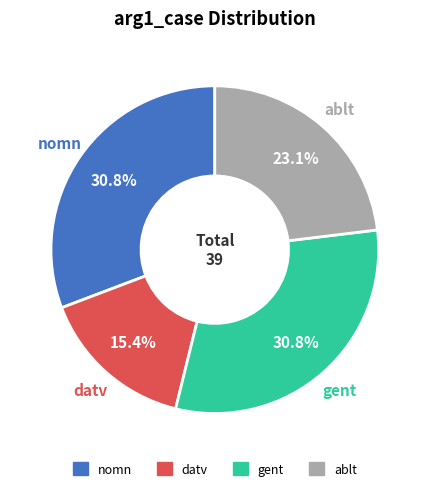

How many segments does this pie chart have?

4